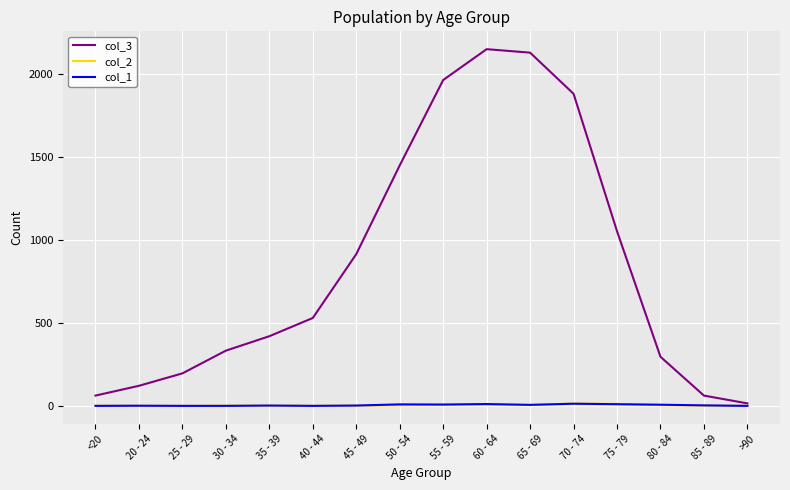

True or false: col_1 has more than 1 interior local peaks.

True